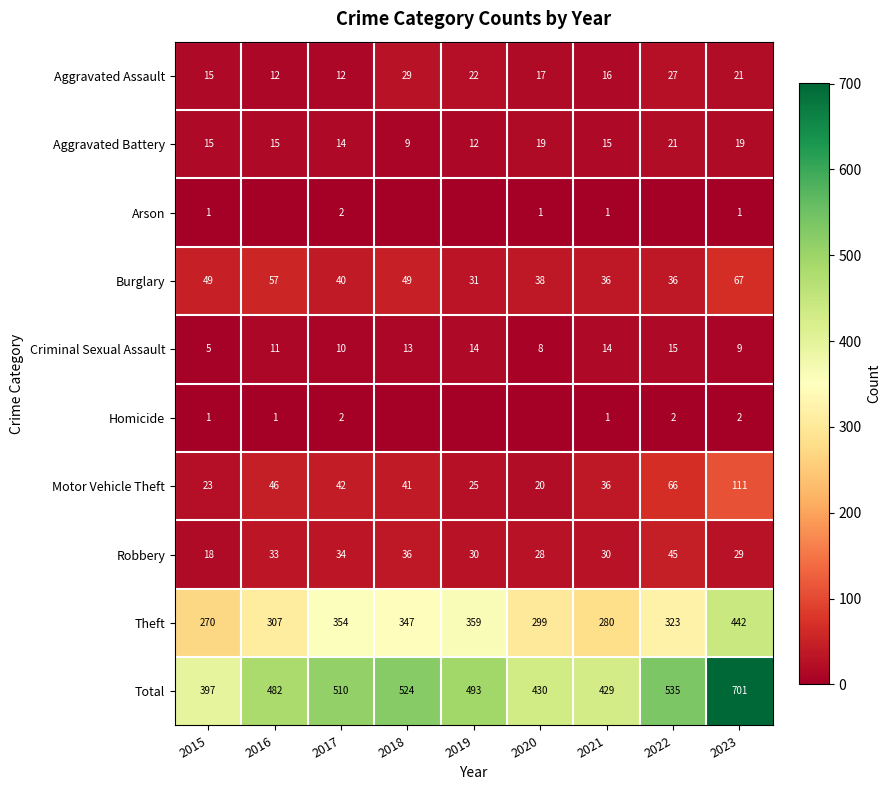

What is the maximum value for Aggravated Assault?

29